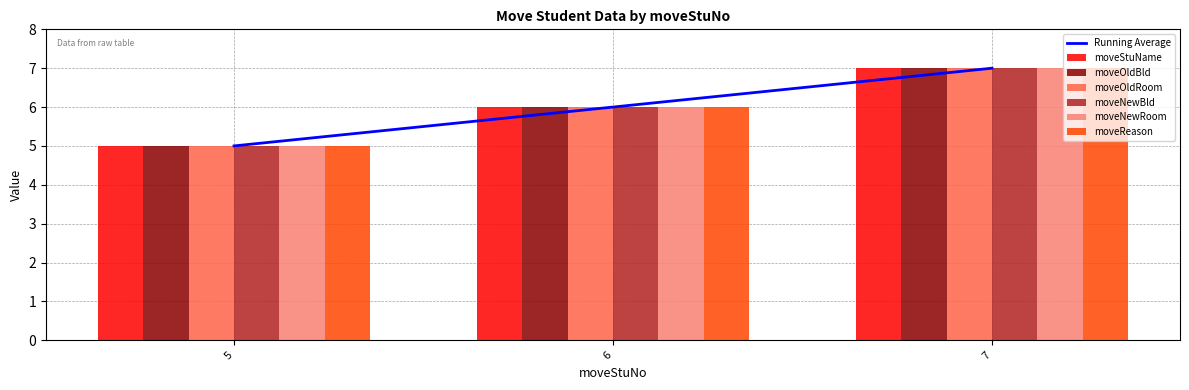

Which series has the largest range (max minus min)?

moveStuName